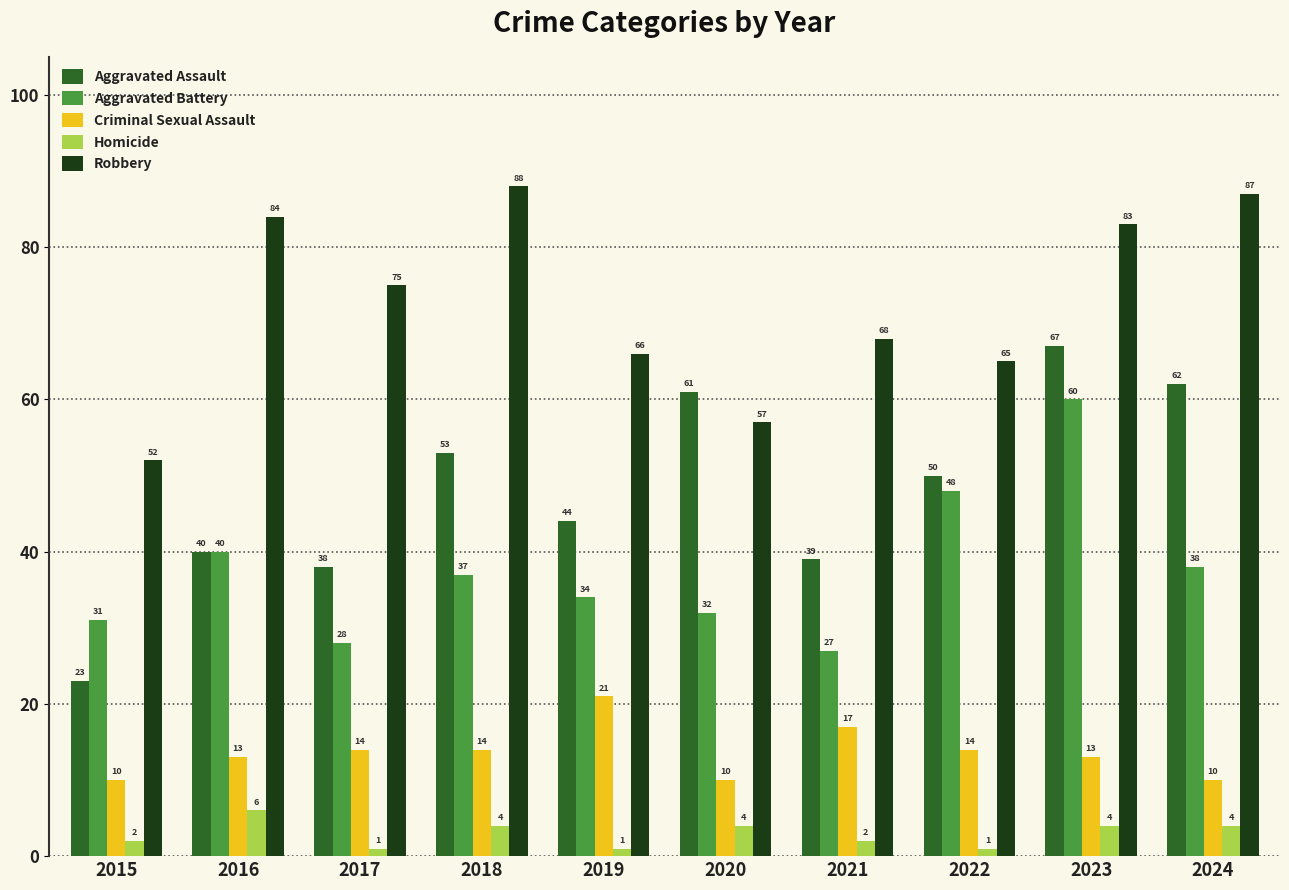

Reading right to left, extract all data points from this chart.

Aggravated Assault: 2024=62	2023=67	2022=50	2021=39	2020=61	2019=44	2018=53	2017=38	2016=40	2015=23
Aggravated Battery: 2024=38	2023=60	2022=48	2021=27	2020=32	2019=34	2018=37	2017=28	2016=40	2015=31
Criminal Sexual Assault: 2024=10	2023=13	2022=14	2021=17	2020=10	2019=21	2018=14	2017=14	2016=13	2015=10
Homicide: 2024=4	2023=4	2022=1	2021=2	2020=4	2019=1	2018=4	2017=1	2016=6	2015=2
Robbery: 2024=87	2023=83	2022=65	2021=68	2020=57	2019=66	2018=88	2017=75	2016=84	2015=52